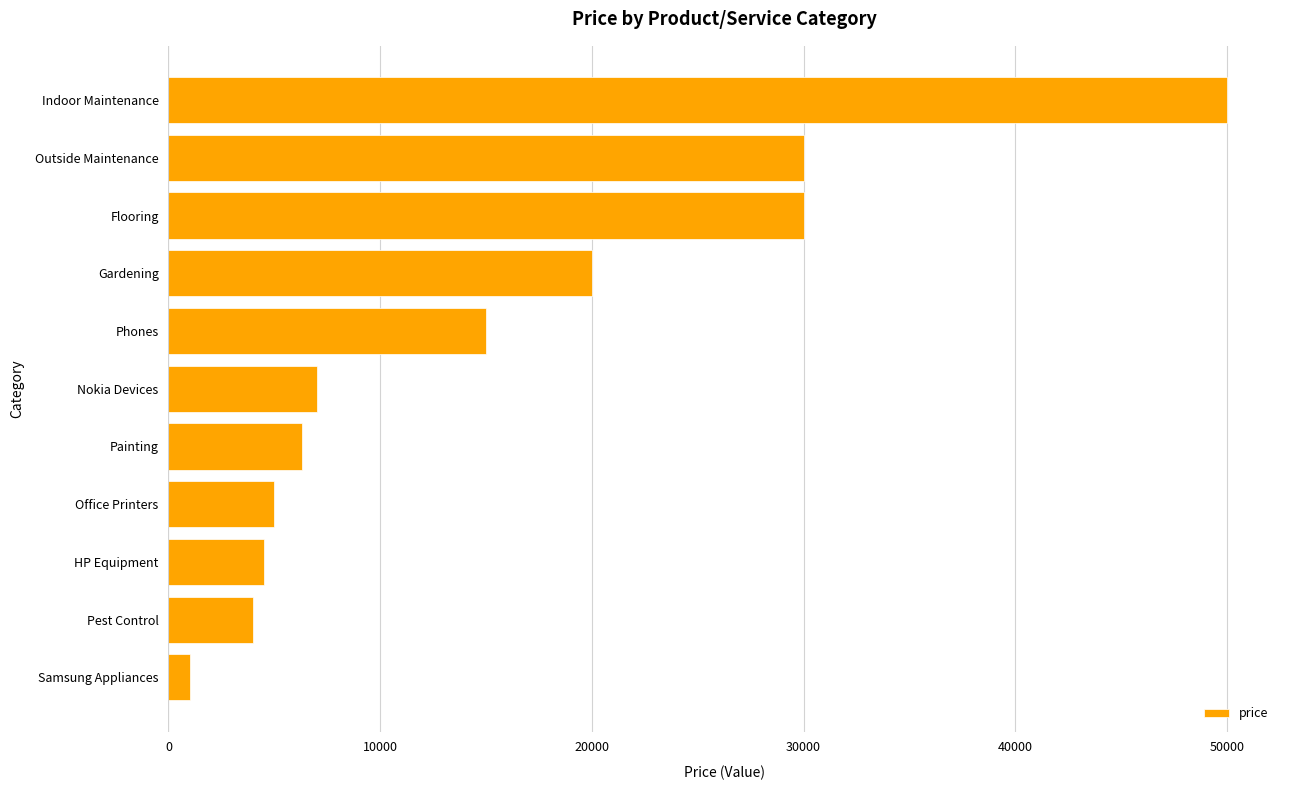

Reading bottom to top, transcribe all the data shown in this chart.

Samsung Appliances=1000	Pest Control=4000	HP Equipment=4500	Office Printers=5000	Painting=6300	Nokia Devices=7000	Phones=15000	Gardening=20000	Flooring=30000	Outside Maintenance=30000	Indoor Maintenance=50000